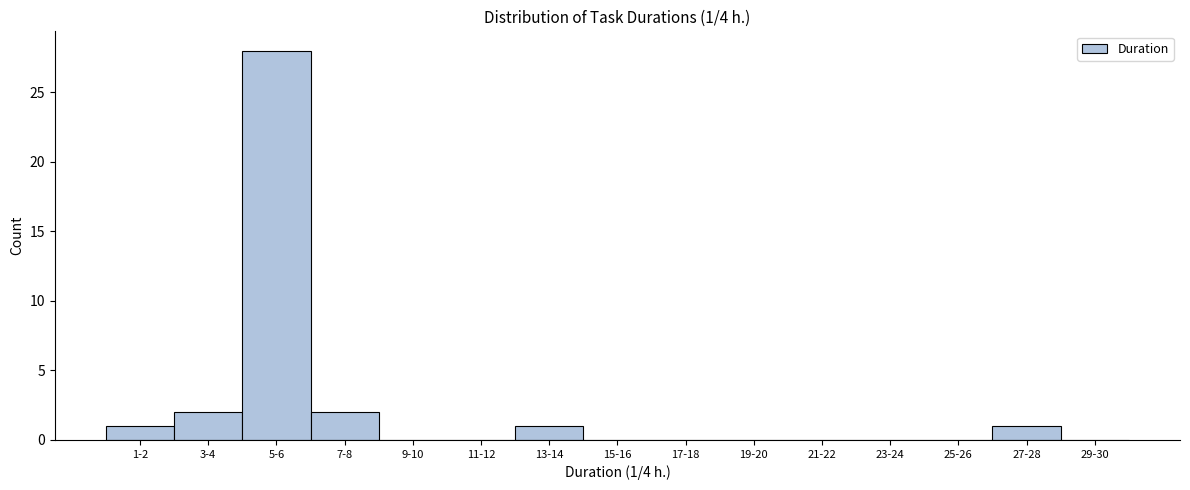

Reading left to right, extract all data points from this chart.

1-2=1	3-4=2	5-6=28	7-8=2	9-10=0	11-12=0	13-14=1	15-16=0	17-18=0	19-20=0	21-22=0	23-24=0	25-26=0	27-28=1	29-30=0